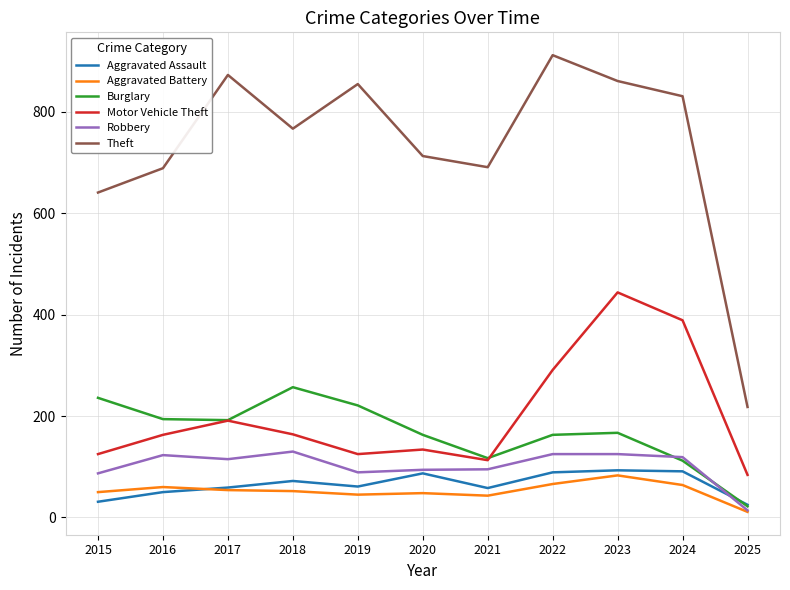

Is this an area chart (filled region under the line)?

No